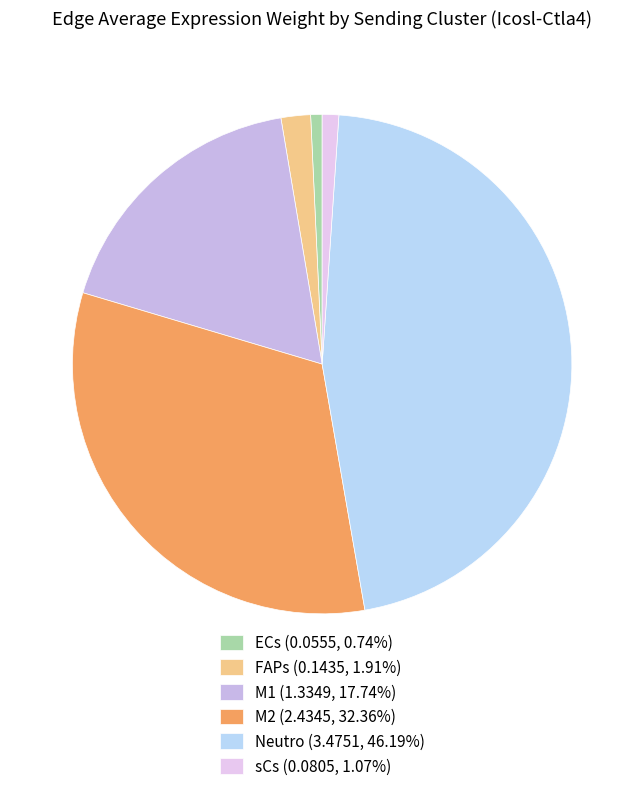

Rank the categories by value from highest to lowest.

Neutro, M2, M1, FAPs, sCs, ECs